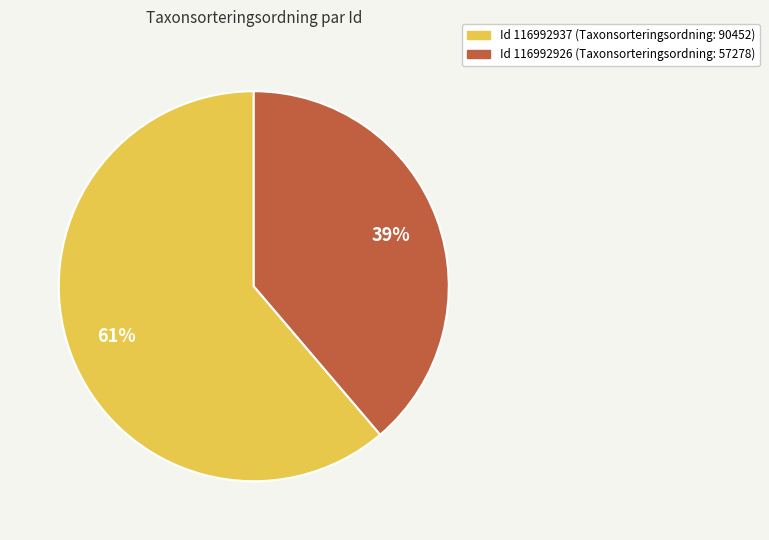

To the nearest percent, what is the difference between the largest and smallest slice percentages?

22%